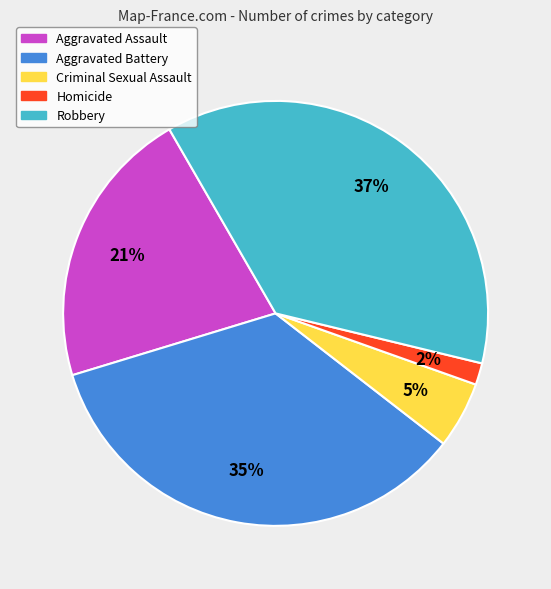

Which category has the biggest portion of the pie?

Robbery